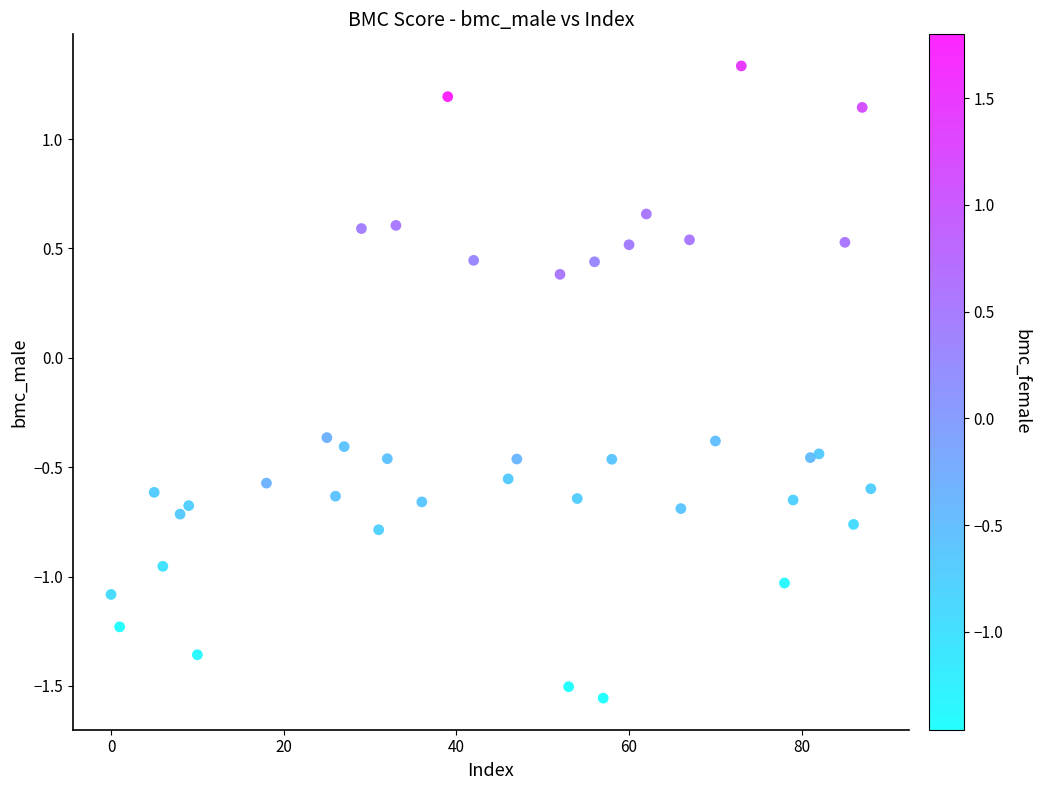

What is the range of X values (max minus min)?

88.0